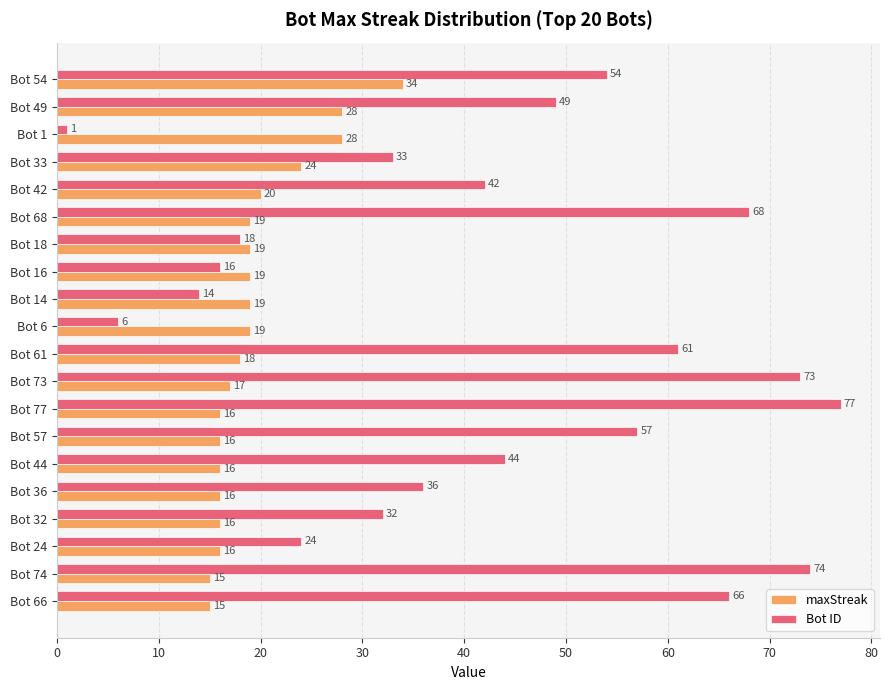

Which series has the largest total across all categories?

Bot ID